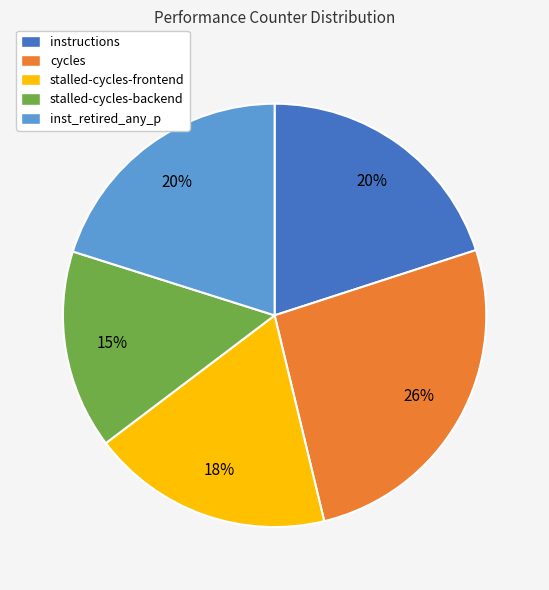

Do stalled-cycles-frontend and instructions together represent more than half of the pie?

No